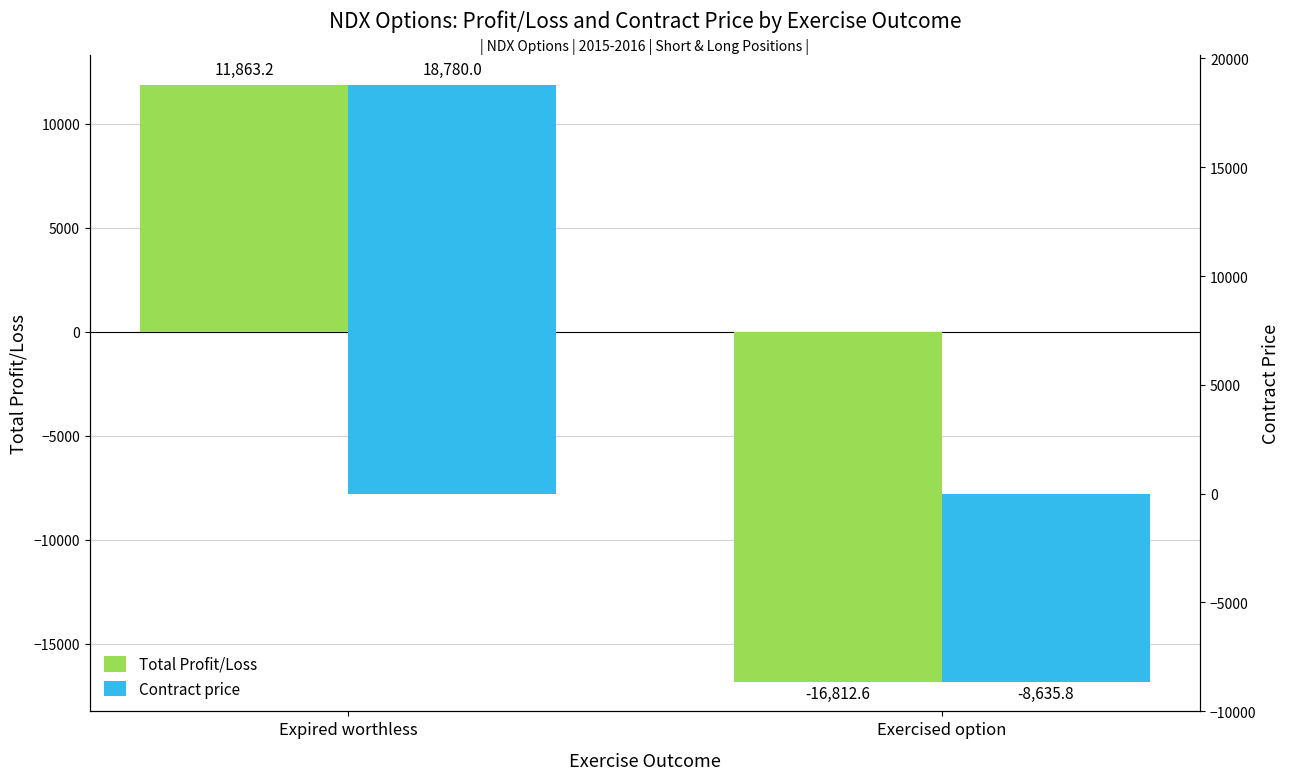

Which label corresponds to the smallest value in the chart?

Exercised option